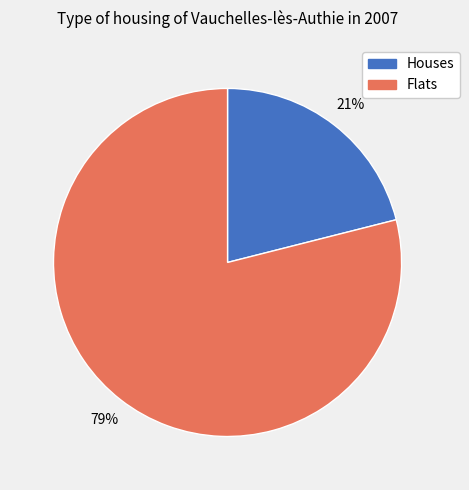

Do Flats and Houses together represent more than half of the pie?

Yes